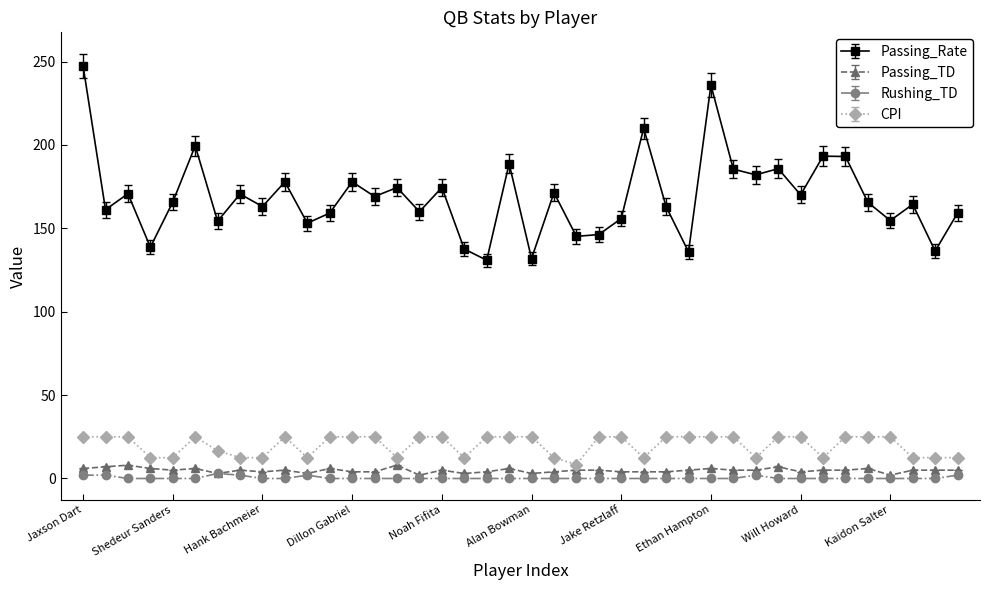

What is the maximum value shown in the chart?

247.4